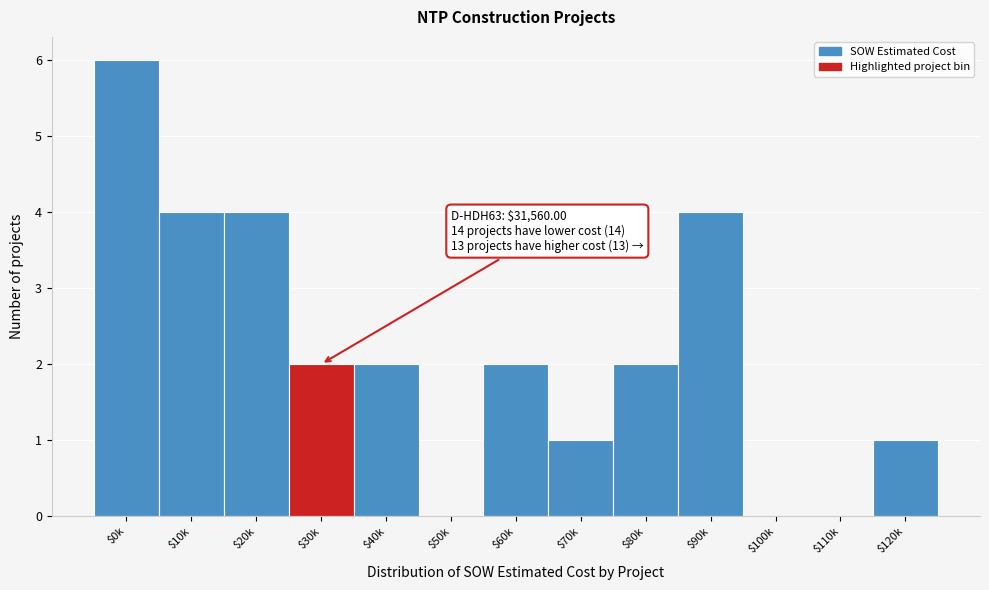

Which category has the highest value across all series?

$0k